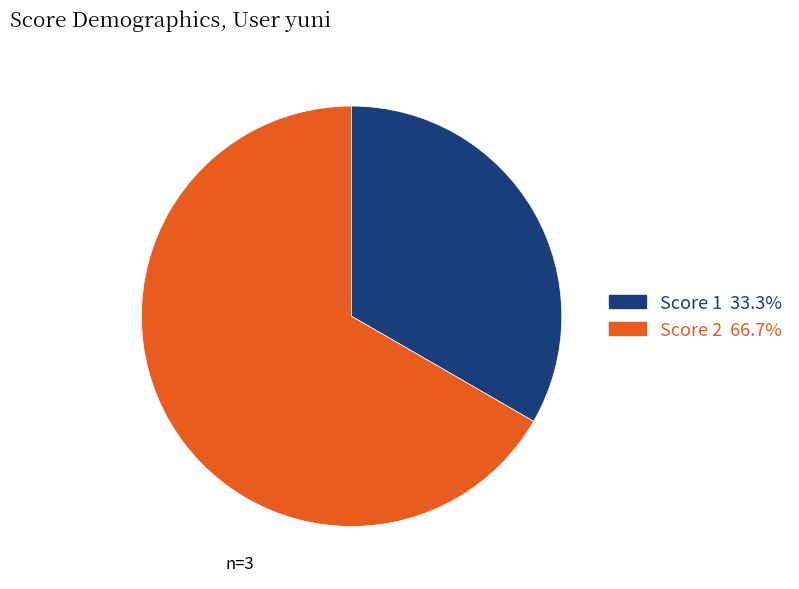

Is the sum of Score 1 33.3% and Score 2 66.7% greater than half?

Yes